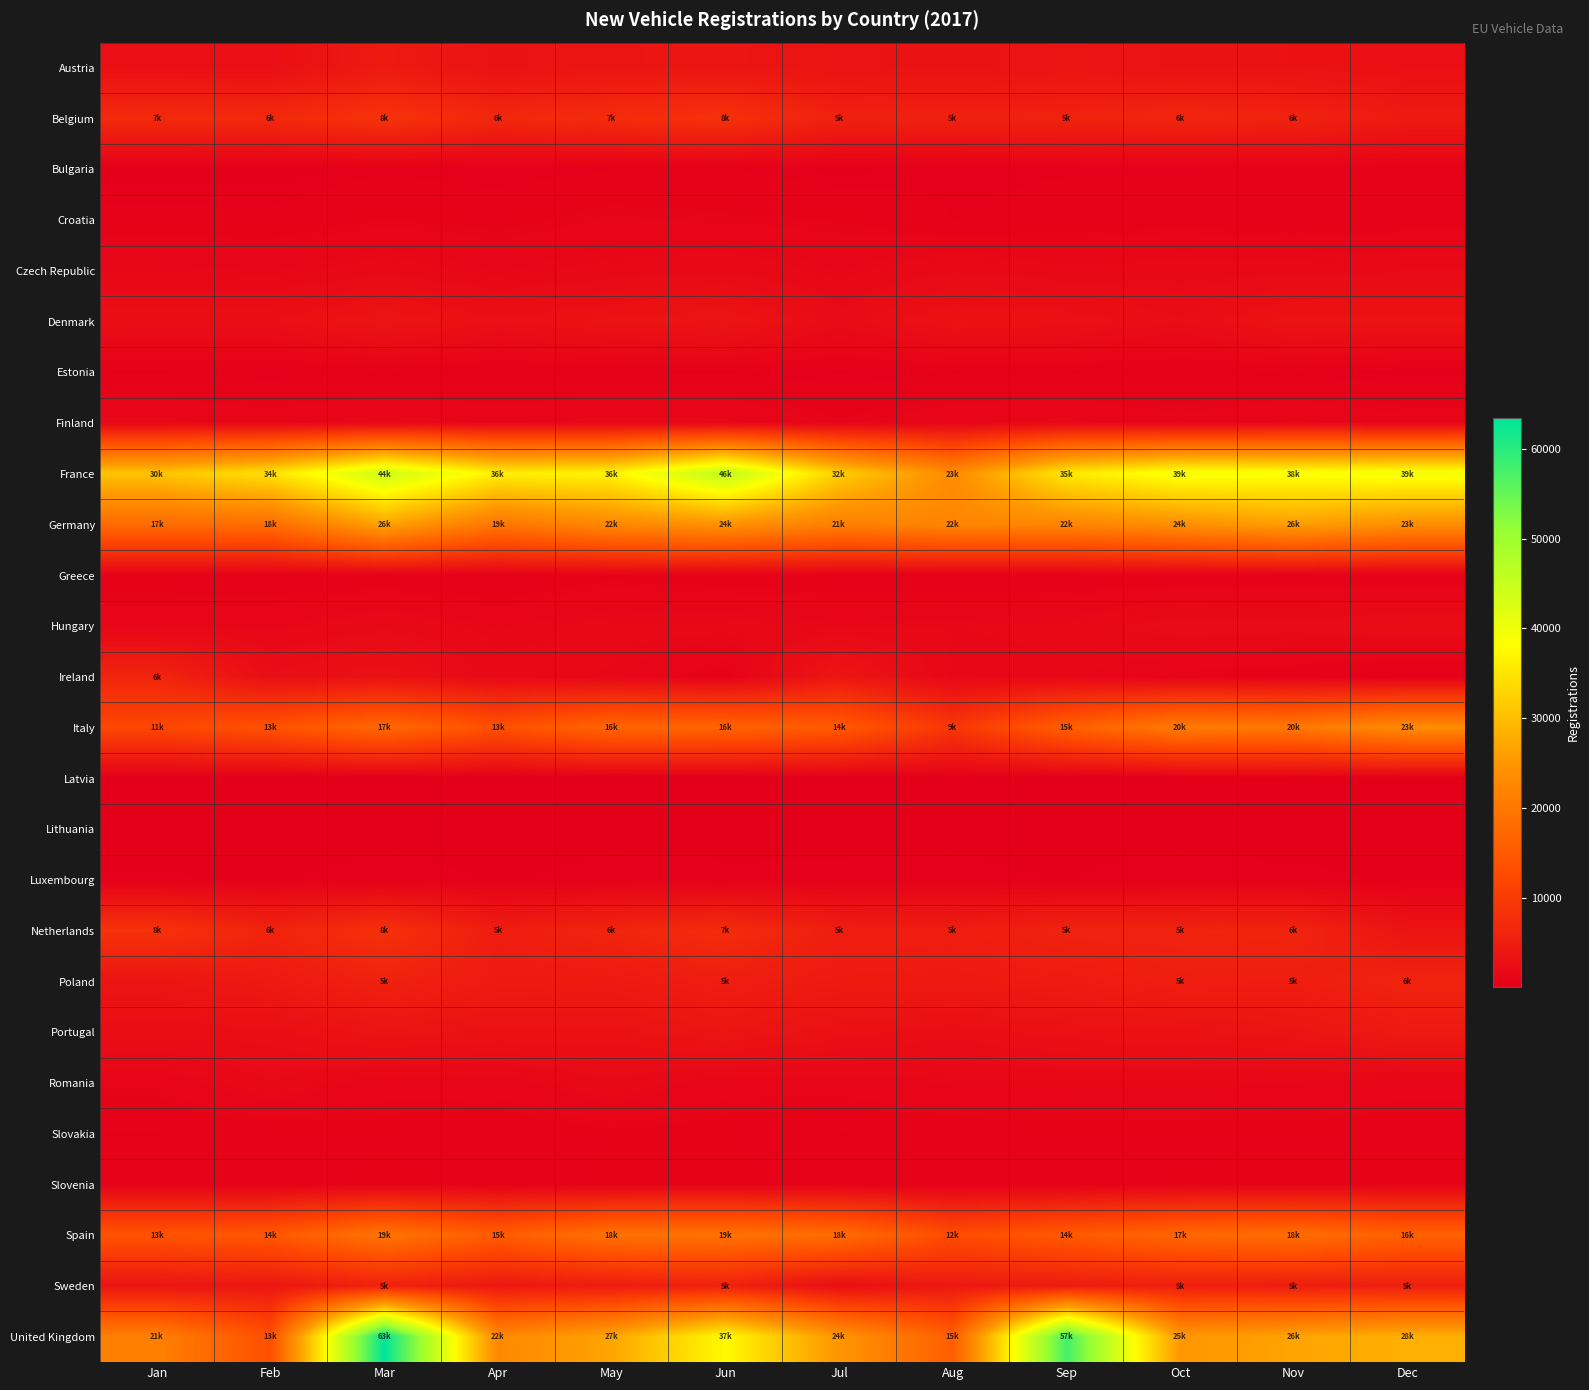

Reading right to left, extract all data points from this chart.

Austria: Dec=2802	Nov=3205	Oct=3297	Sep=3497	Aug=3223	Jul=3406	Jun=3787	May=3674	Apr=3211	Mar=4574	Feb=2743	Jan=2739
Belgium: Dec=4548	Nov=6010	Oct=6422	Sep=5948	Aug=5693	Jul=5697	Jun=8297	May=7493	Apr=6712	Mar=8521	Feb=6985	Jan=7102
Bulgaria: Dec=585	Nov=593	Oct=445	Sep=474	Aug=452	Jul=297	Jun=492	May=466	Apr=344	Mar=445	Feb=257	Jan=279
Croatia: Dec=627	Nov=558	Oct=723	Sep=577	Aug=489	Jul=838	Jun=916	May=1023	Apr=723	Mar=872	Feb=576	Jan=579
Czech Republic: Dec=1876	Nov=1732	Oct=1675	Sep=1617	Aug=1876	Jul=1331	Jun=1825	May=1620	Apr=1338	Mar=1712	Feb=1337	Jan=1464
Denmark: Dec=3364	Nov=3478	Oct=2388	Sep=3033	Aug=3248	Jul=2119	Jun=3715	May=3363	Apr=2816	Mar=3737	Feb=2710	Jan=2695
Estonia: Dec=282	Nov=424	Oct=407	Sep=422	Aug=447	Jul=342	Jun=450	May=422	Apr=380	Mar=410	Feb=369	Jan=426
Finland: Dec=1126	Nov=1409	Oct=1098	Sep=1448	Aug=1279	Jul=904	Jun=1428	May=1480	Apr=1307	Mar=1533	Feb=1233	Jan=1452
France: Dec=39485	Nov=38739	Oct=39317	Sep=35487	Aug=23241	Jul=32172	Jun=46221	May=36738	Apr=36201	Mar=44450	Feb=34521	Jan=30843
Germany: Dec=23922	Nov=26283	Oct=24100	Sep=22292	Aug=22367	Jul=21383	Jun=24532	May=22881	Apr=19793	Mar=26915	Feb=18324	Jan=17947
Greece: Dec=522	Nov=547	Oct=536	Sep=512	Aug=479	Jul=579	Jun=598	May=776	Apr=436	Mar=526	Feb=536	Jan=653
Hungary: Dec=2340	Nov=2112	Oct=2180	Sep=1557	Aug=1485	Jul=1400	Jun=1636	May=1613	Apr=1321	Mar=1793	Feb=1297	Jan=1210
Ireland: Dec=244	Nov=556	Oct=864	Sep=1432	Aug=1361	Jul=3926	Jun=673	May=1446	Apr=1670	Mar=3057	Feb=2464	Jan=6283
Italy: Dec=23446	Nov=20103	Oct=20571	Sep=15818	Aug=9324	Jul=14983	Jun=16593	May=16956	Apr=13442	Mar=17367	Feb=13728	Jan=11962
Latvia: Dec=280	Nov=249	Oct=174	Sep=166	Aug=178	Jul=186	Jun=178	May=218	Apr=175	Mar=186	Feb=121	Jan=134
Lithuania: Dec=238	Nov=208	Oct=280	Sep=282	Aug=335	Jul=282	Jun=313	May=328	Apr=251	Mar=313	Feb=165	Jan=232
Luxembourg: Dec=319	Nov=452	Oct=492	Sep=363	Aug=416	Jul=427	Jun=403	May=428	Apr=348	Mar=472	Feb=342	Jan=399
Netherlands: Dec=3468	Nov=6193	Oct=5891	Sep=5891	Aug=5081	Jul=5230	Jun=7401	May=6207	Apr=5009	Mar=8181	Feb=6003	Jan=8550
Poland: Dec=6072	Nov=5120	Oct=5335	Sep=4753	Aug=4560	Jul=4616	Jun=5147	May=4534	Apr=4666	Mar=5776	Feb=4517	Jan=3648
Portugal: Dec=4567	Nov=3623	Oct=3150	Sep=3005	Aug=2474	Jul=3008	Jun=3785	May=3121	Apr=3121	Mar=3572	Feb=2525	Jan=2572
Romania: Dec=1172	Nov=1367	Oct=1462	Sep=1436	Aug=1408	Jul=1176	Jun=1101	May=1806	Apr=1177	Mar=1132	Feb=1822	Jan=1024
Slovakia: Dec=622	Nov=681	Oct=693	Sep=683	Aug=582	Jul=479	Jun=729	May=746	Apr=543	Mar=721	Feb=602	Jan=480
Slovenia: Dec=842	Nov=854	Oct=752	Sep=678	Aug=526	Jul=651	Jun=836	May=771	Apr=670	Mar=800	Feb=621	Jan=712
Spain: Dec=16218	Nov=18259	Oct=17119	Sep=14955	Aug=12816	Jul=18109	Jun=19024	May=18969	Apr=15419	Mar=19533	Feb=14593	Jan=13882
Sweden: Dec=5280	Nov=5041	Oct=5362	Sep=4723	Aug=4375	Jul=2518	Jun=5727	May=4862	Apr=4238	Mar=5689	Feb=3981	Jan=3585
United Kingdom: Dec=28393	Nov=26818	Oct=25191	Sep=57721	Aug=15704	Jul=24858	Jun=37531	May=27058	Apr=22708	Mar=63409	Feb=13330	Jan=21409